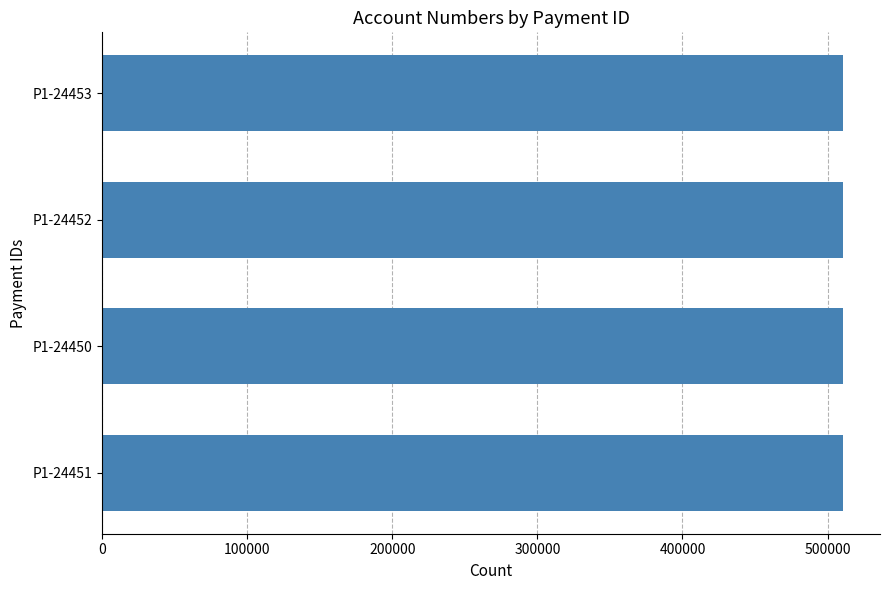

Approximately how many times larger is the value at P1-24450 compared to P1-24451?

1.0